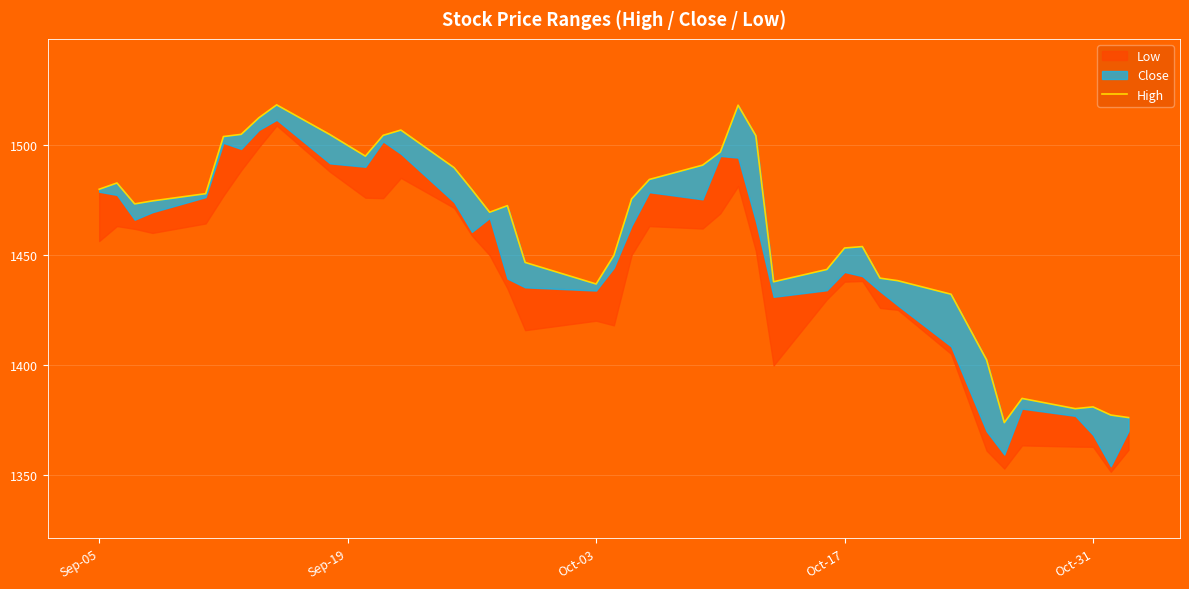

True or false: the data shows 933.5 at 26.

False